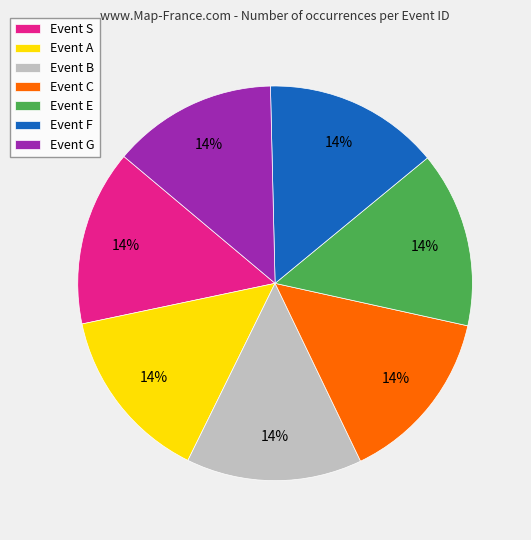

To the nearest percent, what is the average slice percentage?

14%